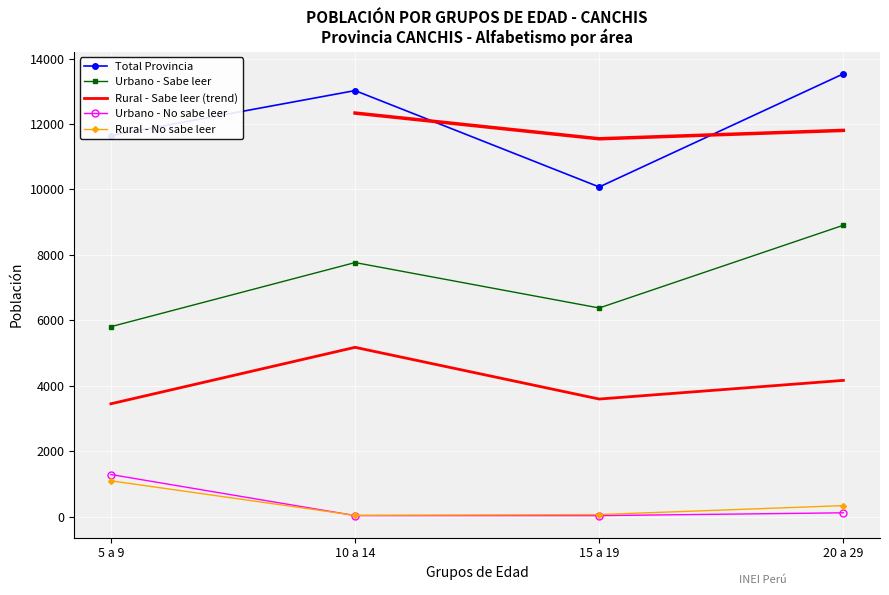

What is the label of the 2nd point from the left?

10 a 14